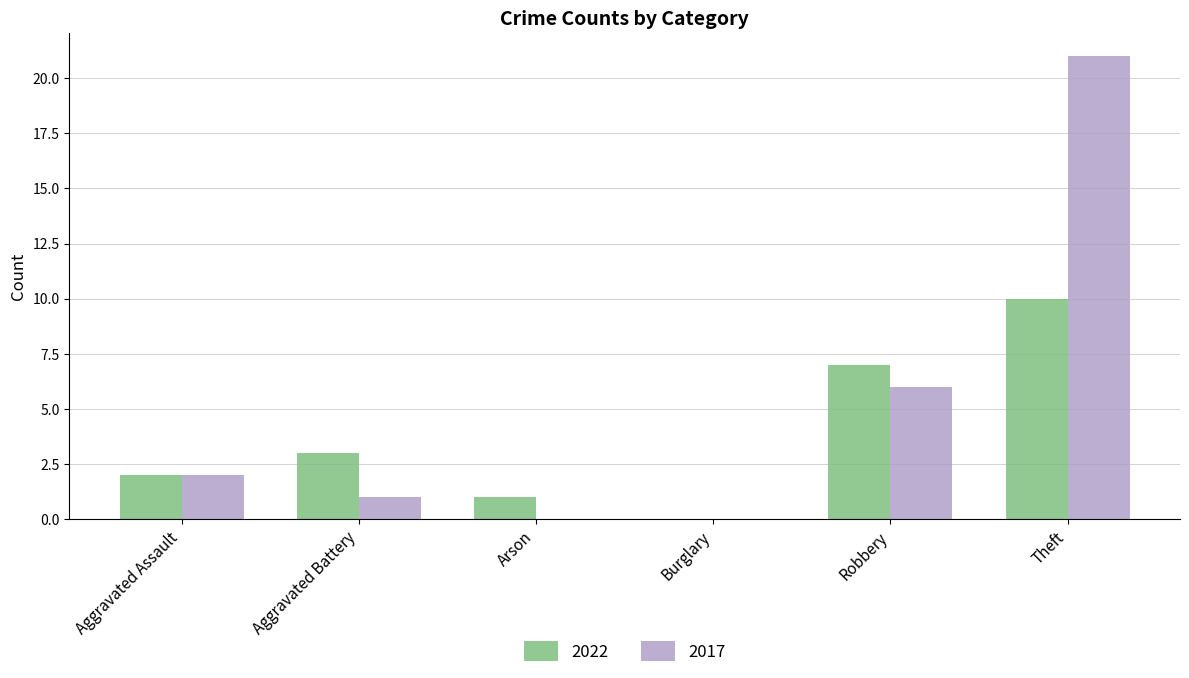

True or false: 2017 has a value of 21 at Theft.

True